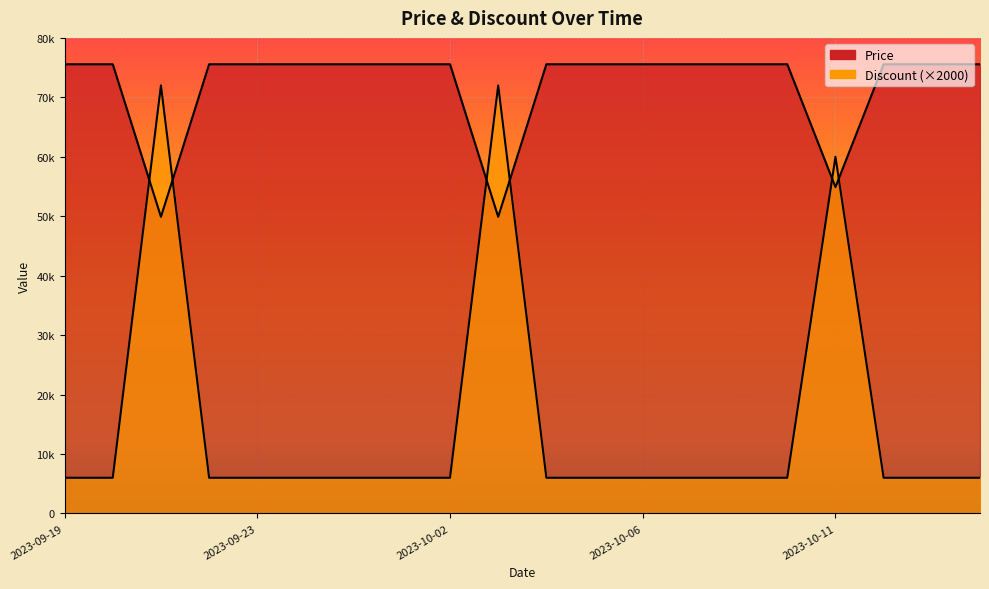

Which category has the lowest value in the Discount series?

2023-09-19